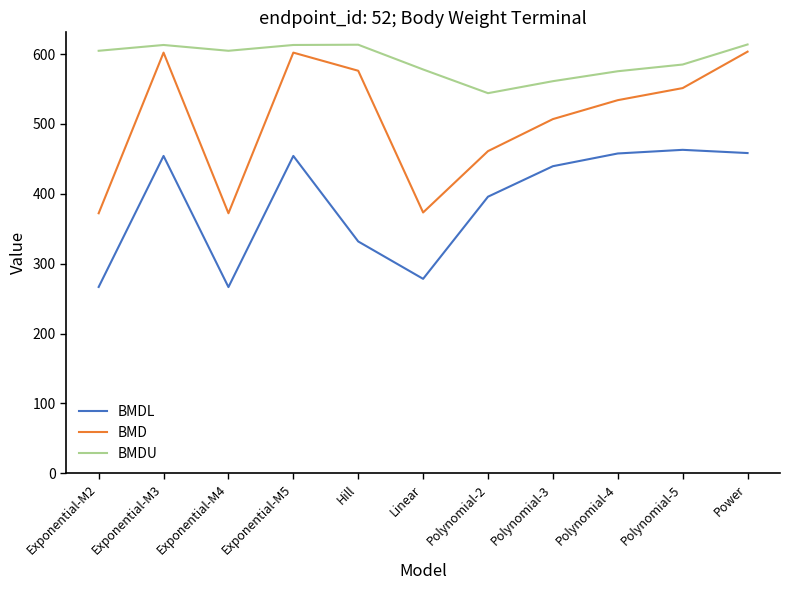

At how many categories does at least one series exceed 428?

11